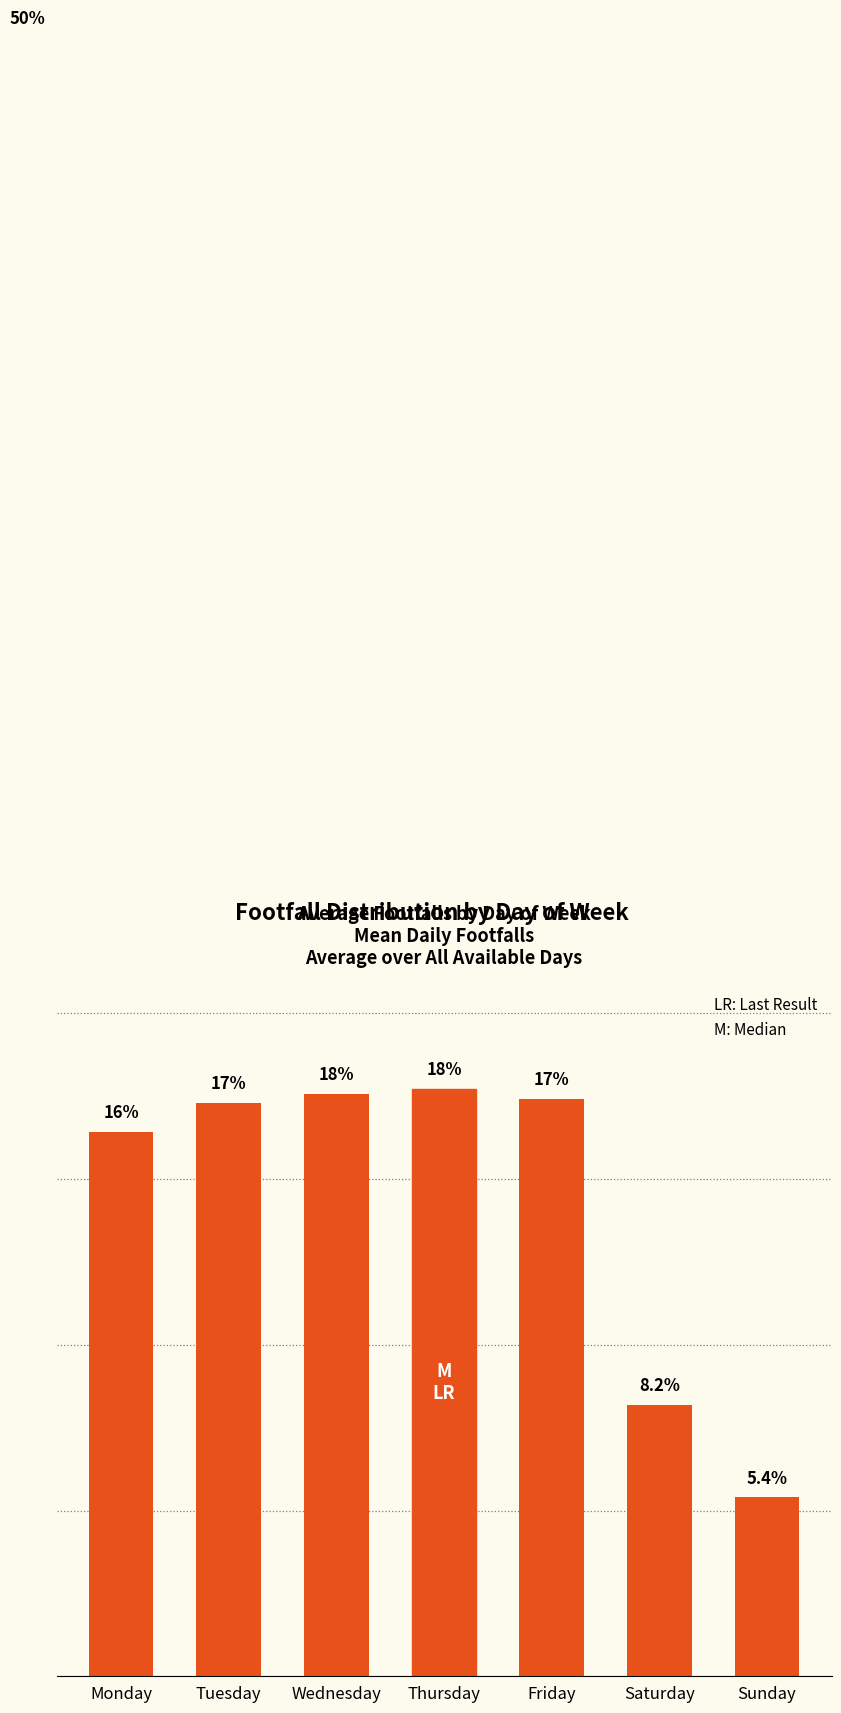

Which label corresponds to the smallest value in the chart?

Sunday